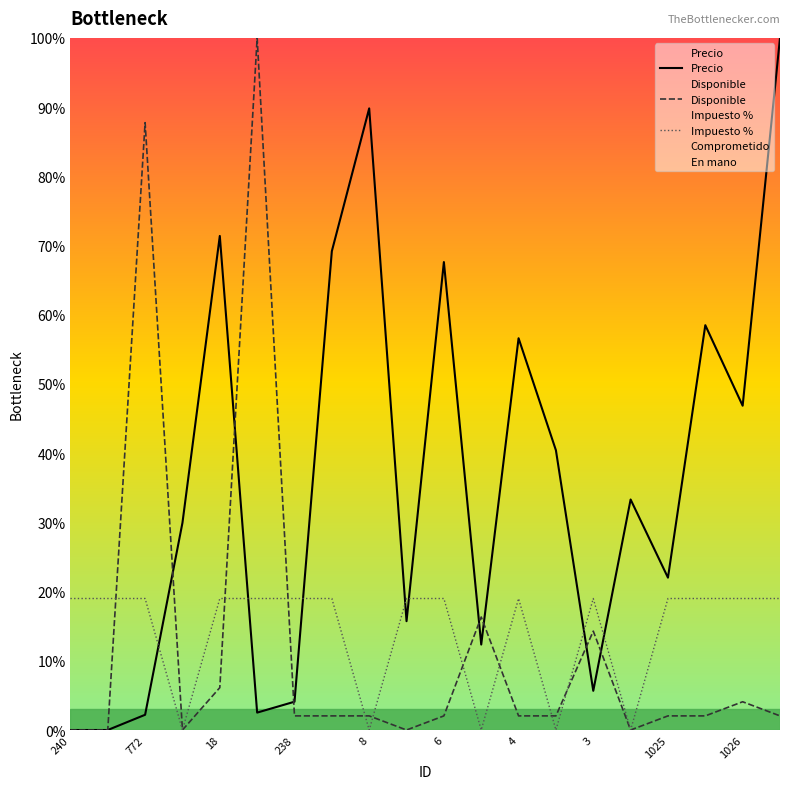

Which category has the highest value across all series?

19